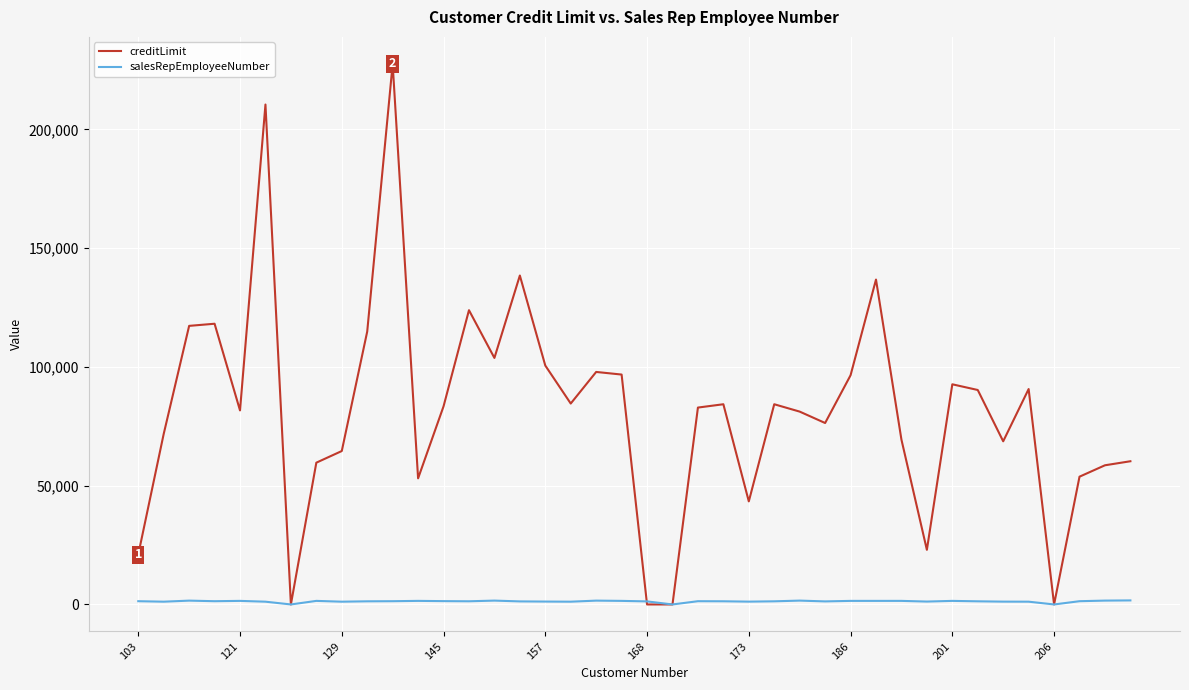

How many lines are shown in the chart?

2